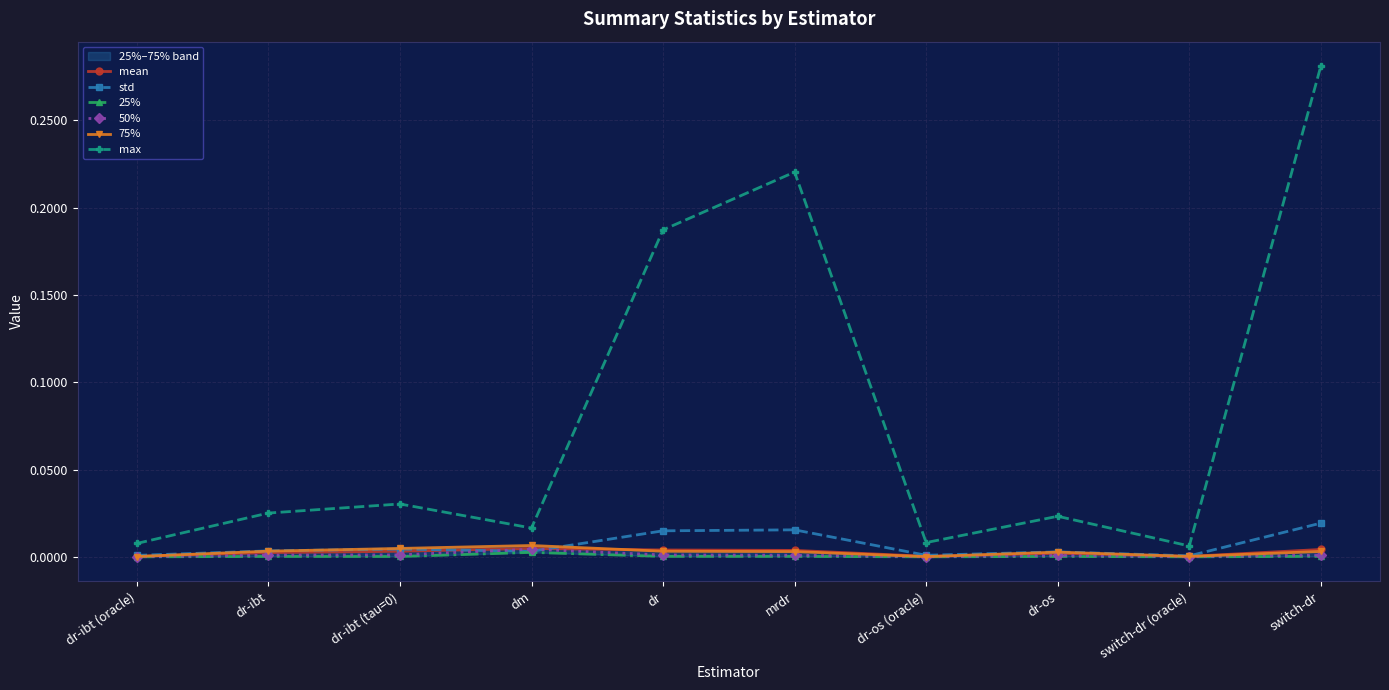

What position from the right is dr-os (oracle)?

4